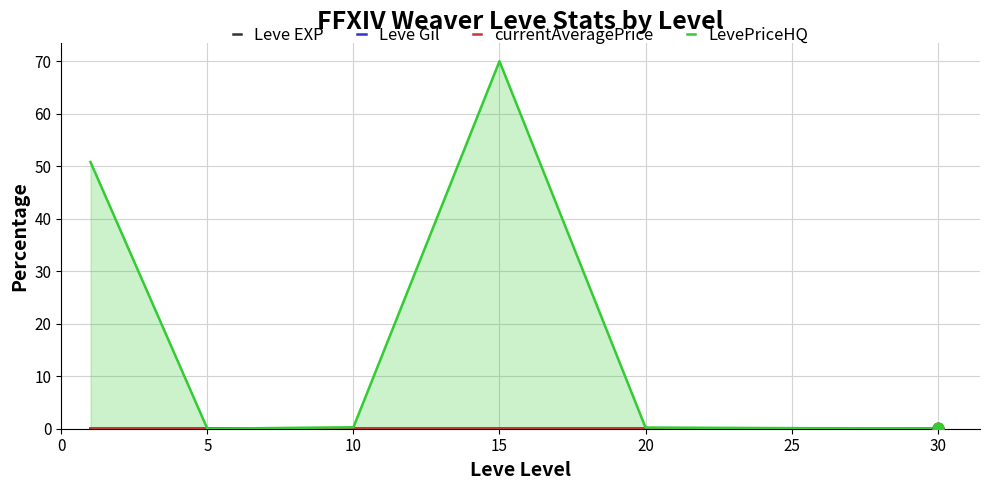

Is the value of LevePriceHQ at 25 greater than the value of currentAveragePrice at 15?

Yes